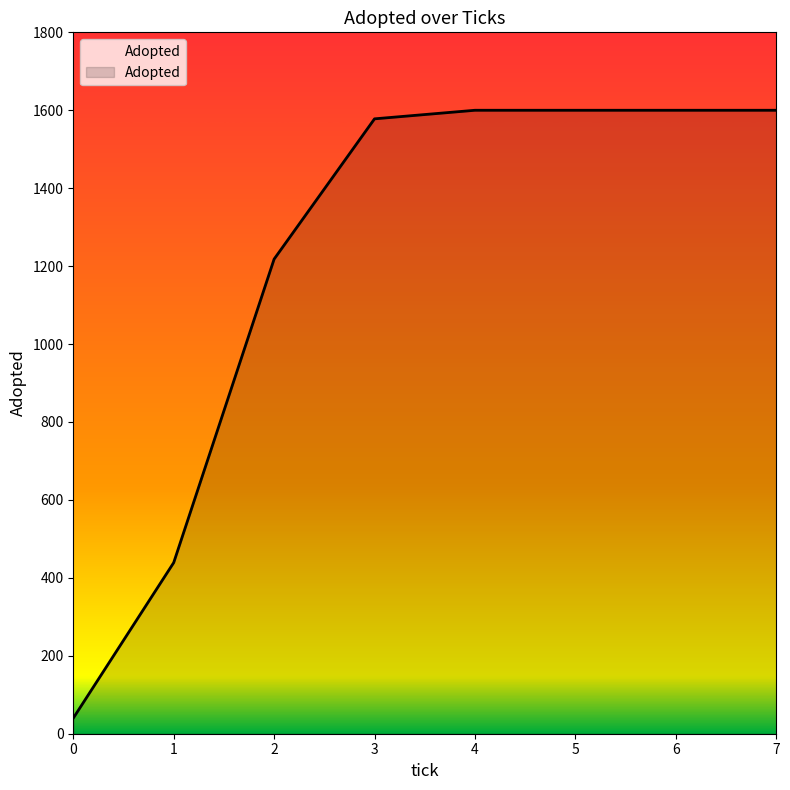

What is the average value?

1209